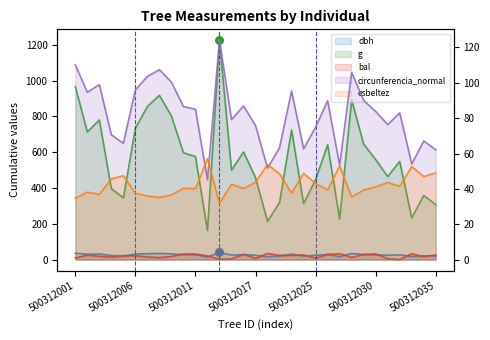

At which category is the sum across all series the highest?

500312013